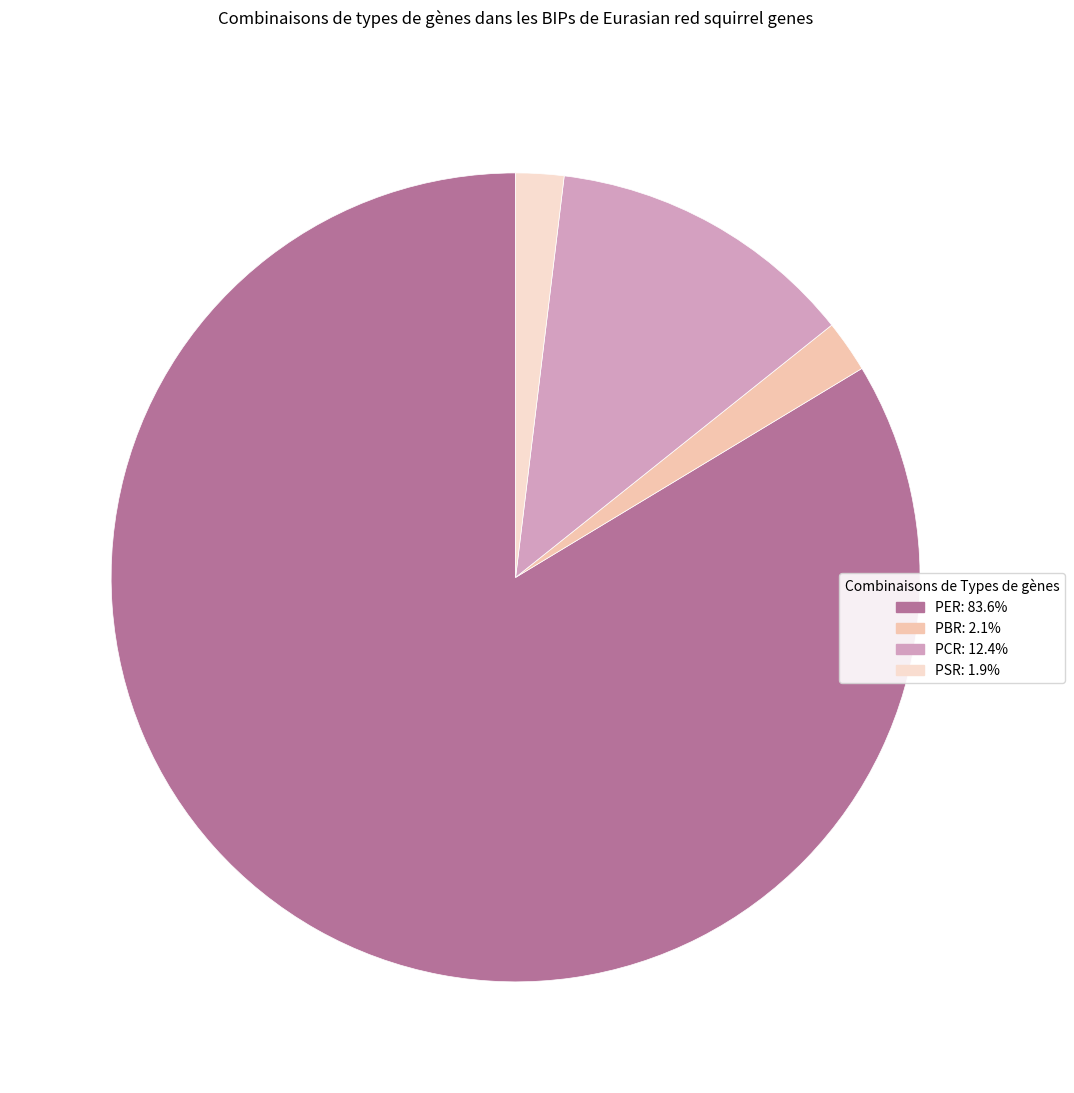

Count the number of slices in the pie.

4